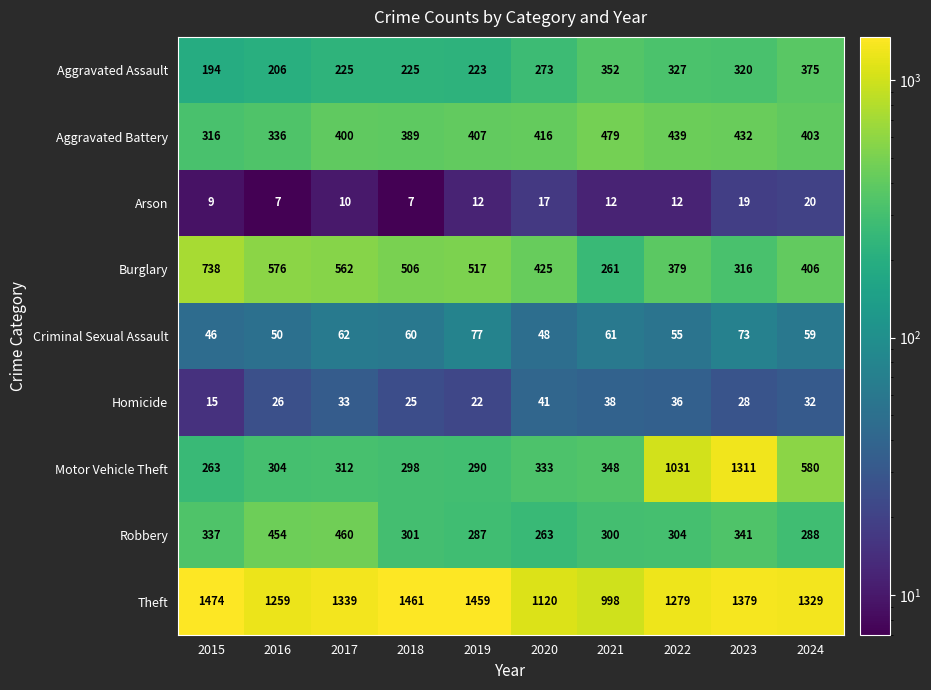

At which category is the sum across all series the highest?

2023